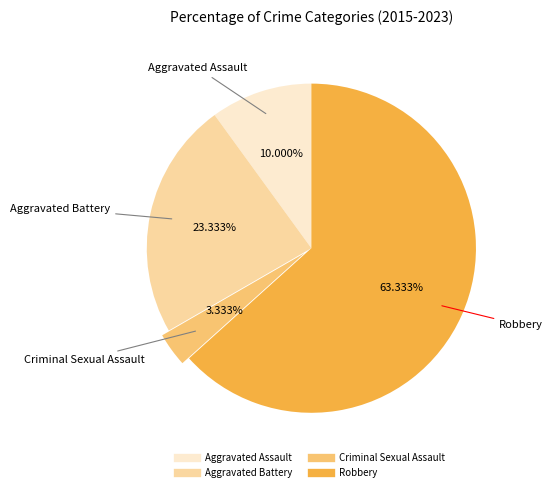

What percentage is the Robbery slice, to the nearest percent?

63%